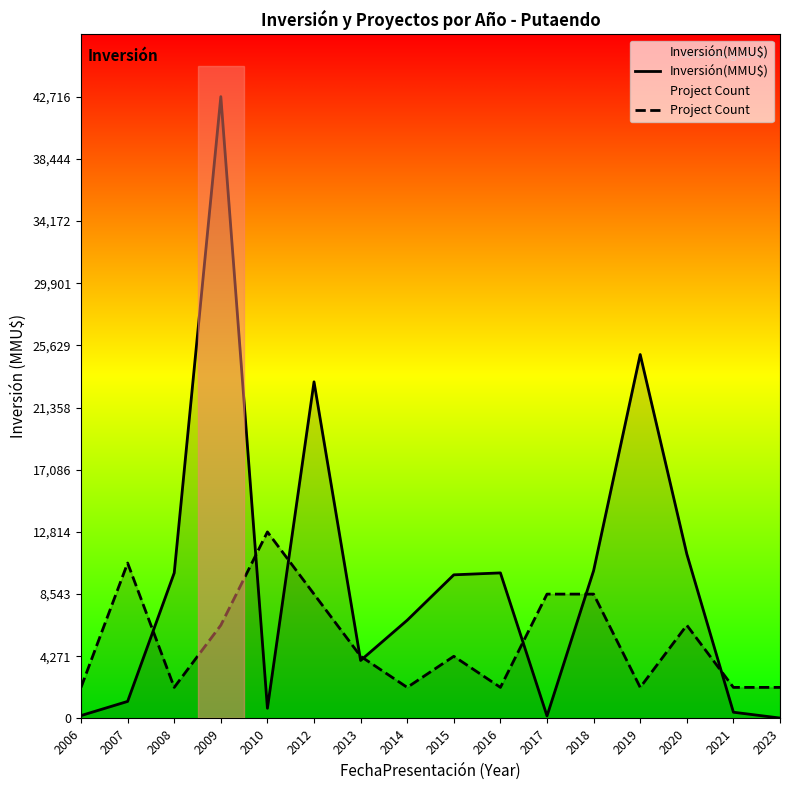

Reading left to right, what are all the values shown in this chart?

Inversión(MMU$): 200.0	1173.0	10000.0	42716.0	703.0	23124.0	3985.0	6750.0	9868.0	10000.0	175.0	10154.0	25000.0	11300.0	430.0	30.0
Project Count: 2135.8	10679.0	2135.8	6407.4	12814.8	8543.2	4271.6	2135.8	4271.6	2135.8	8543.2	8543.2	2135.8	6407.4	2135.8	2135.8